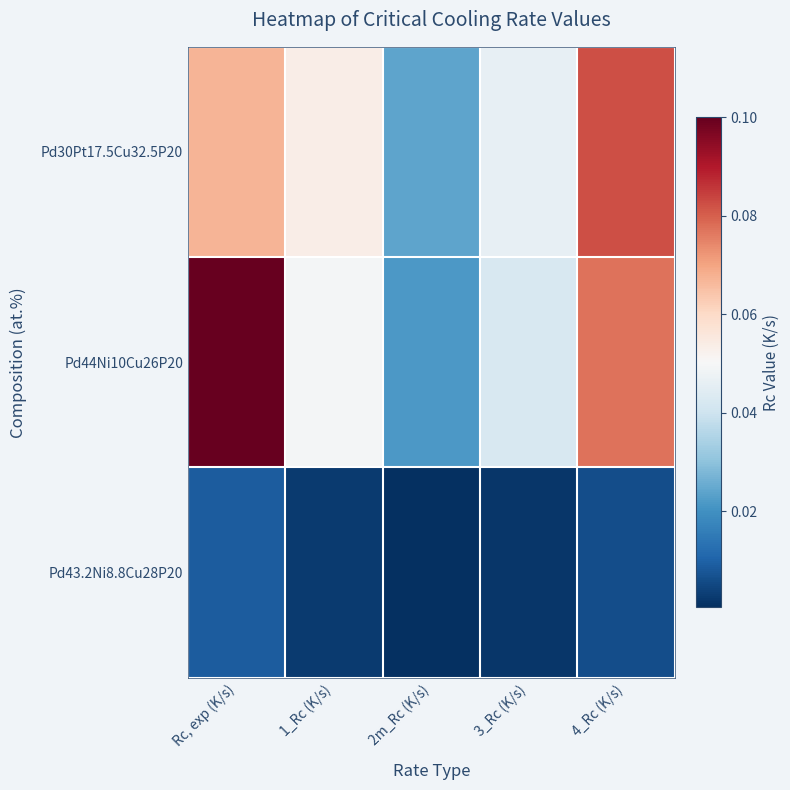

Which label corresponds to the largest value in the chart?

Rc, exp (K/s)